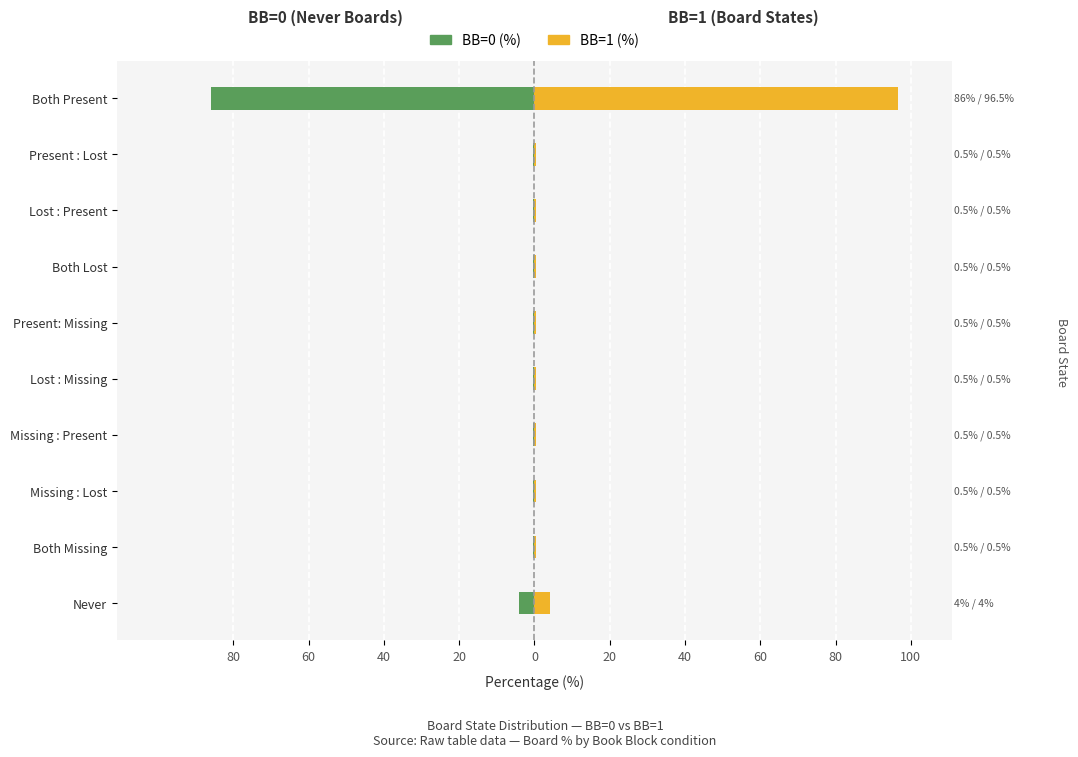

How many bars are there in total?

20